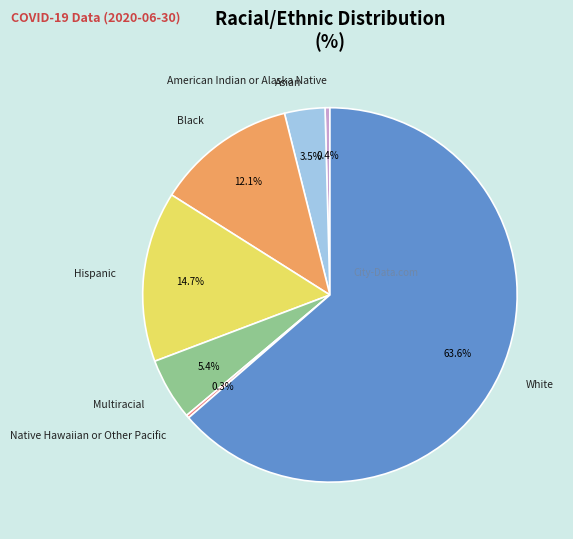

Which has a higher value, Black or Asian?

Black